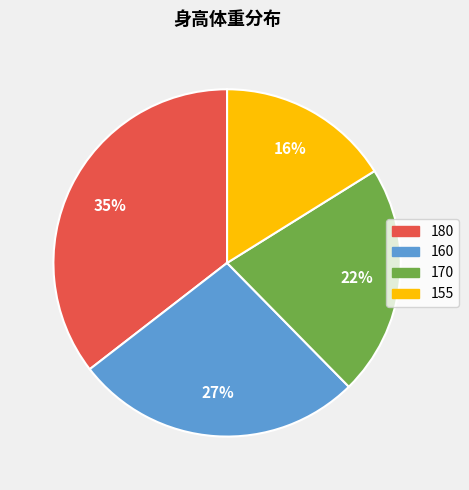

Is it true that 180 is 24% of the pie?

False